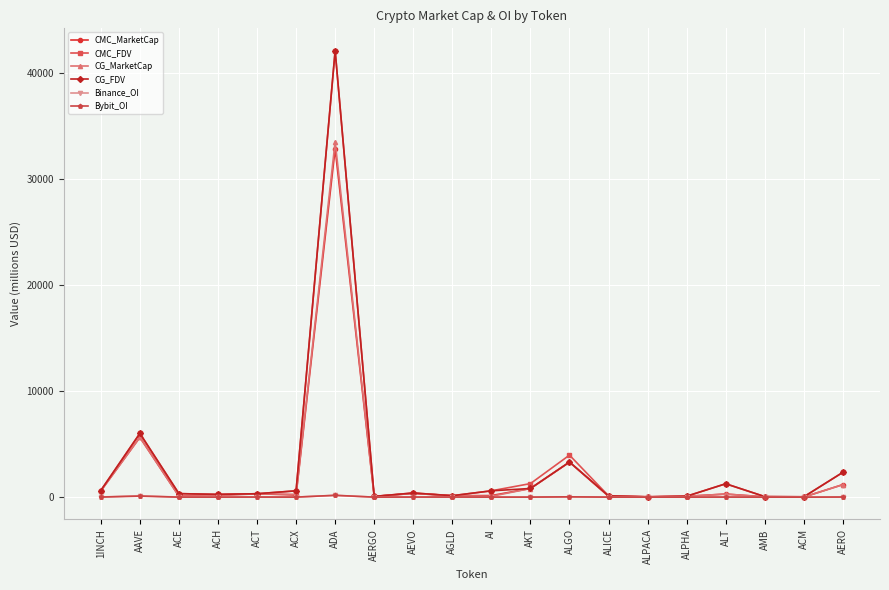

What position from the right is AGLD?

11